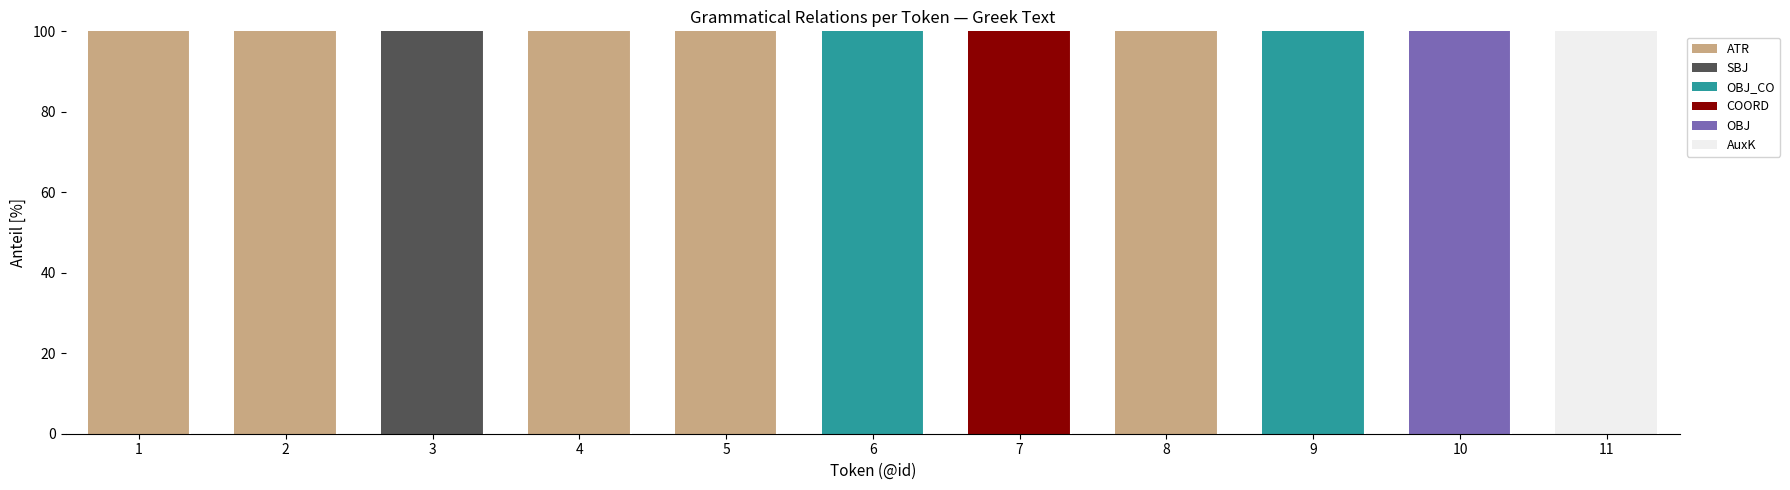

What is the total value across all series at 10?

100